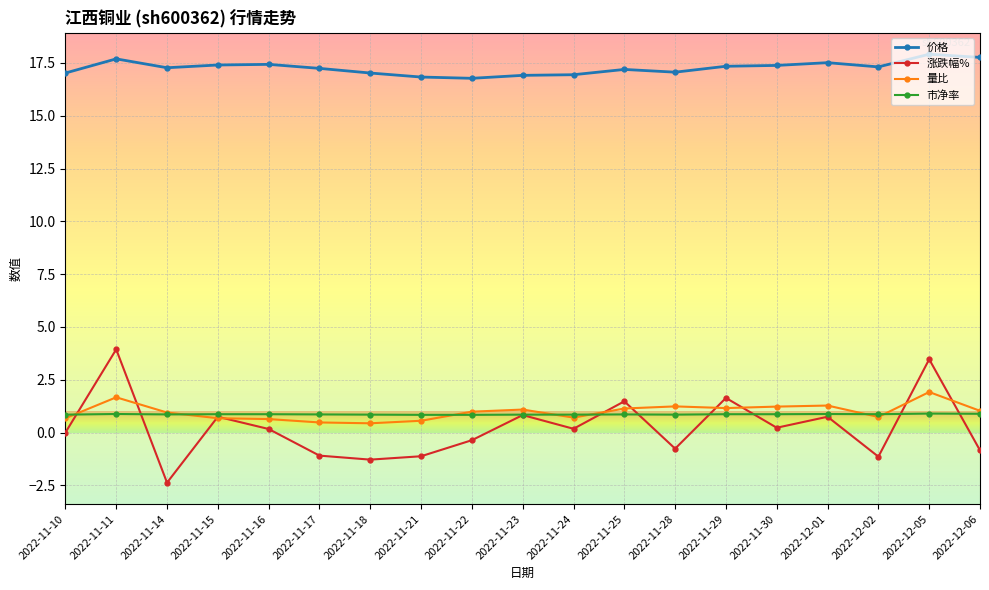

Which series changed the most between 2022-11-23 and 2022-12-02?

涨跌幅%